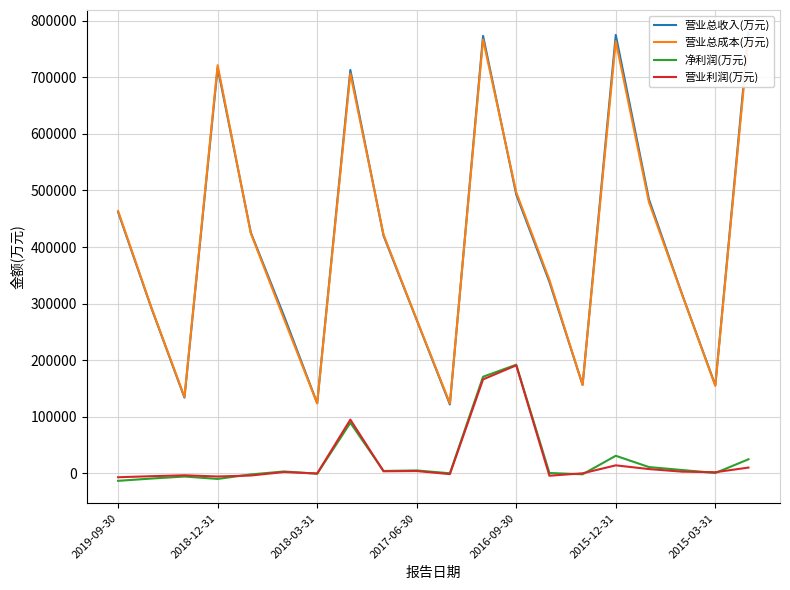

What is the difference between the maximum and minimum values in the 营业总成本(万元) series?

647931